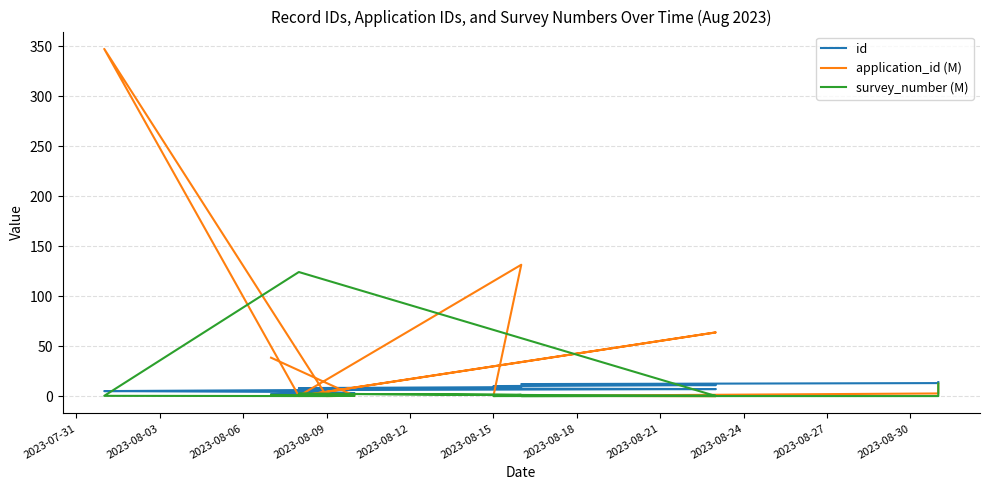

Does the chart display data point markers on the line(s)?

No